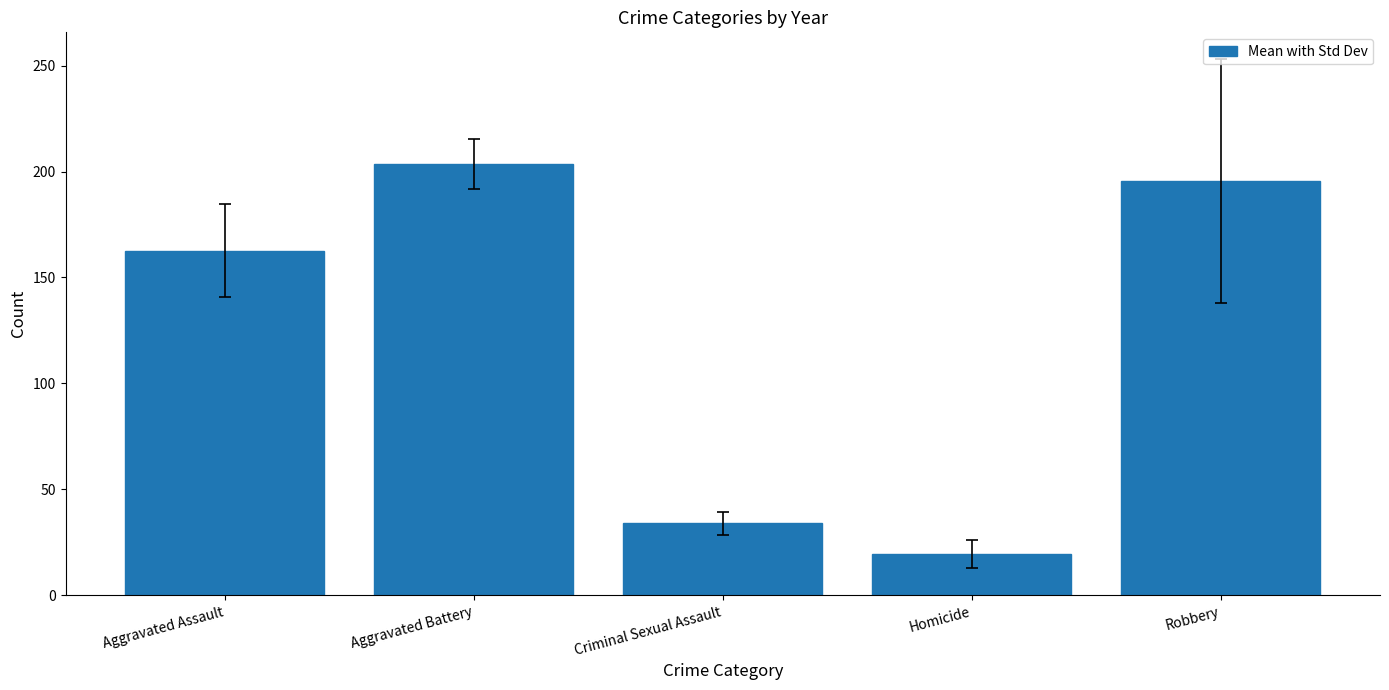

At which category does the chart reach its peak across all series?

Aggravated Battery